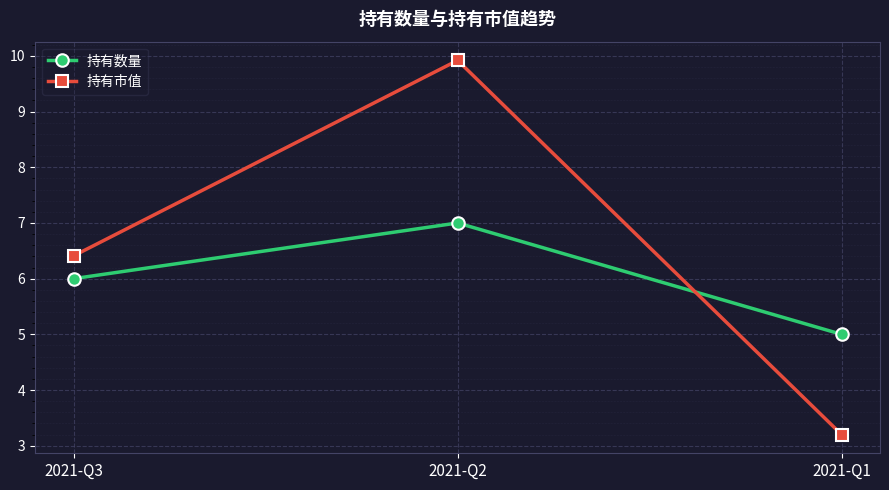

At which category does the chart reach its peak across all series?

2021-Q2